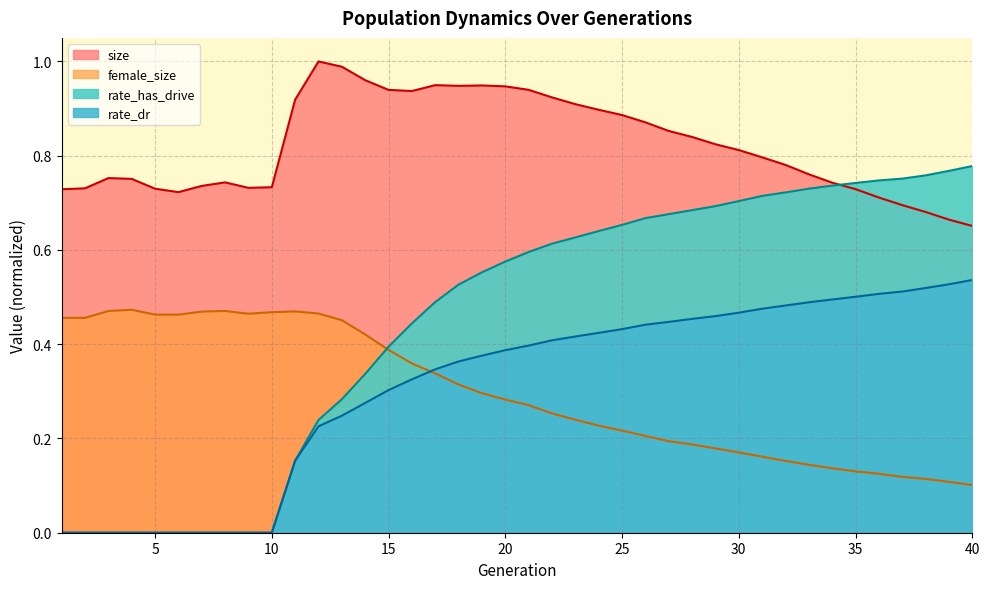

Between 31 and 22, which is larger?

22